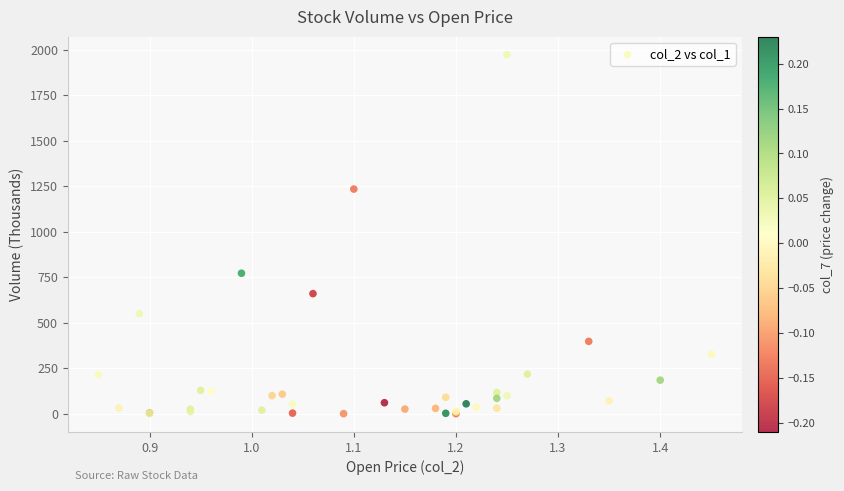

What Y value in the scatter plot is closest to 986?

772